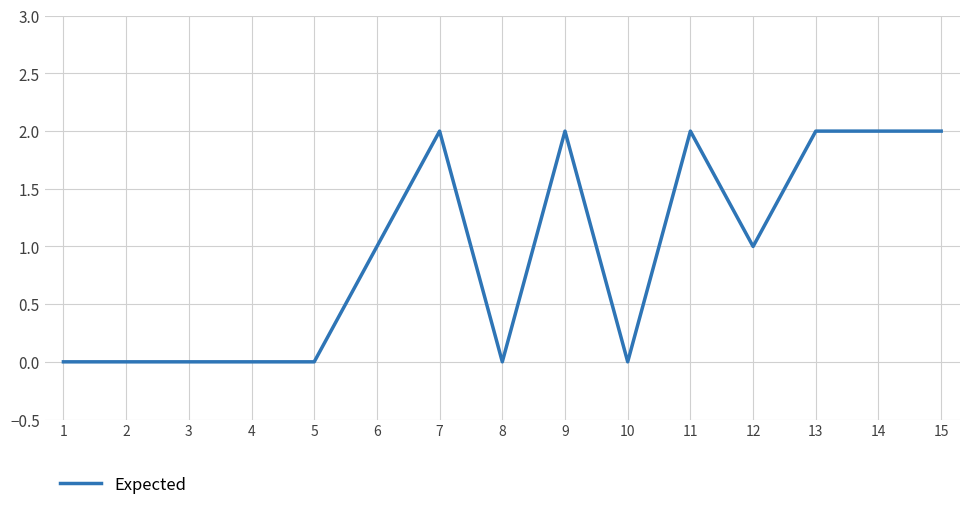

Which has a higher value, 12 or 4?

12